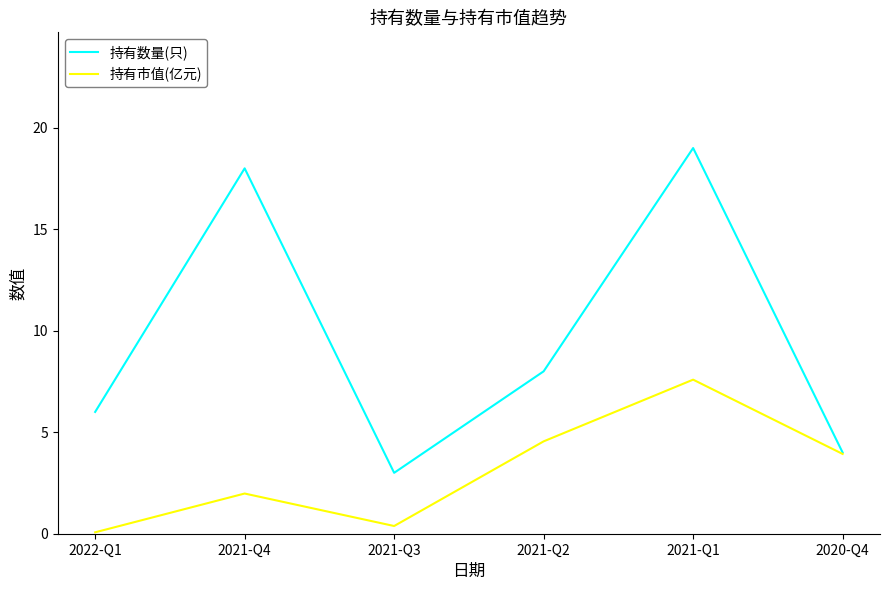

Is this an area chart (filled region under the line)?

No